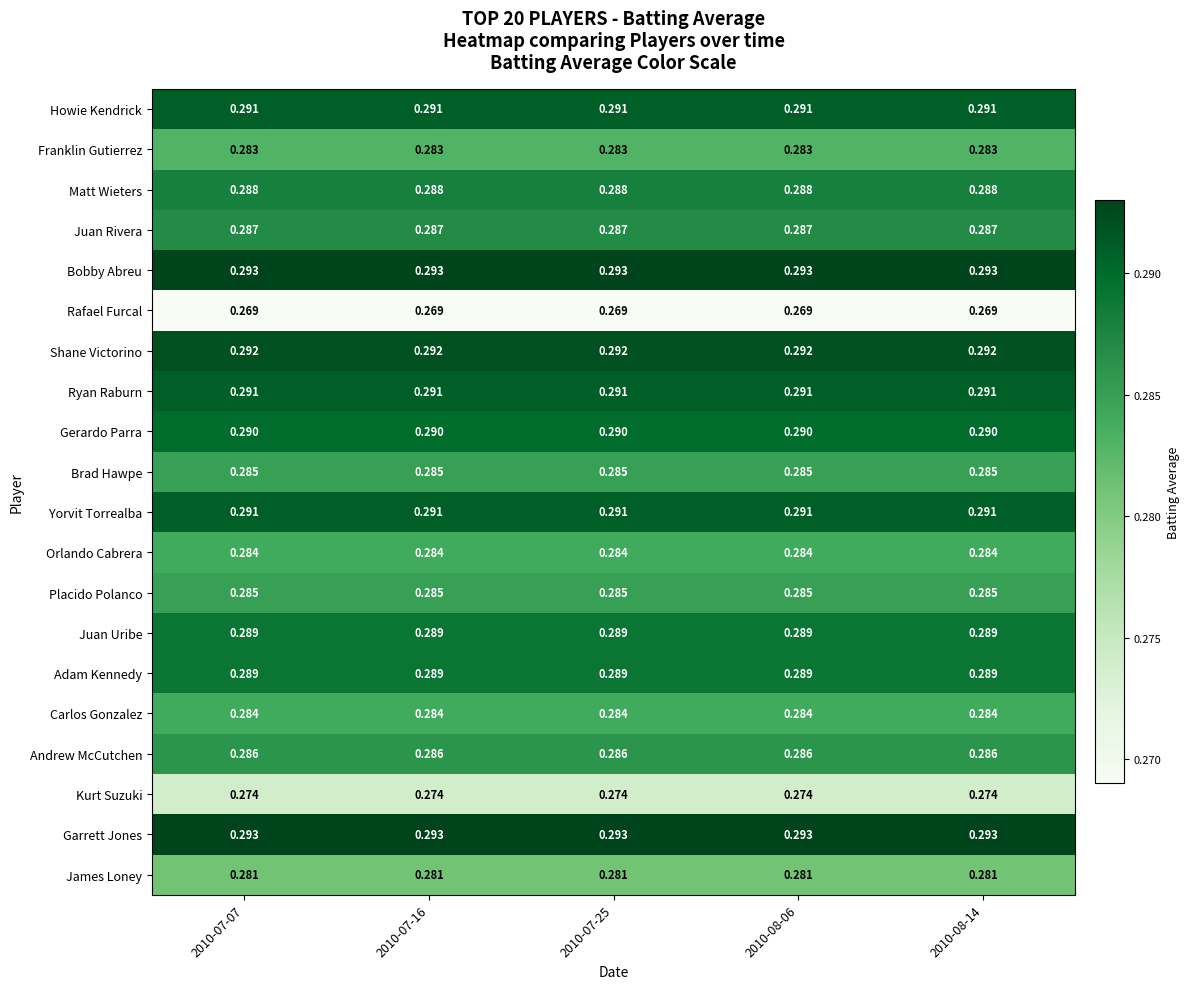

Is the value of Andrew McCutchen at 2010-07-16 greater than the value of Adam Kennedy at 2010-08-06?

No